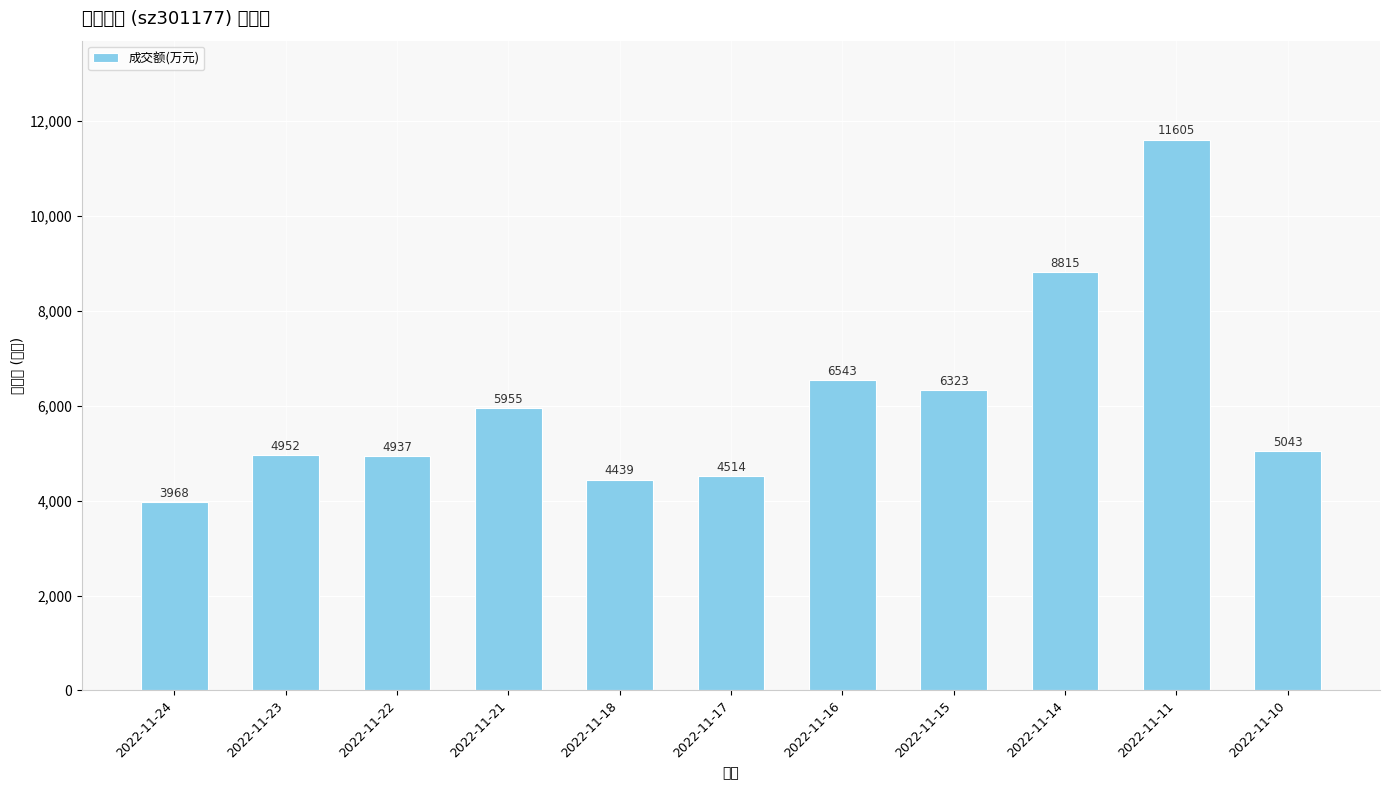

What is the sum of all values?

67094